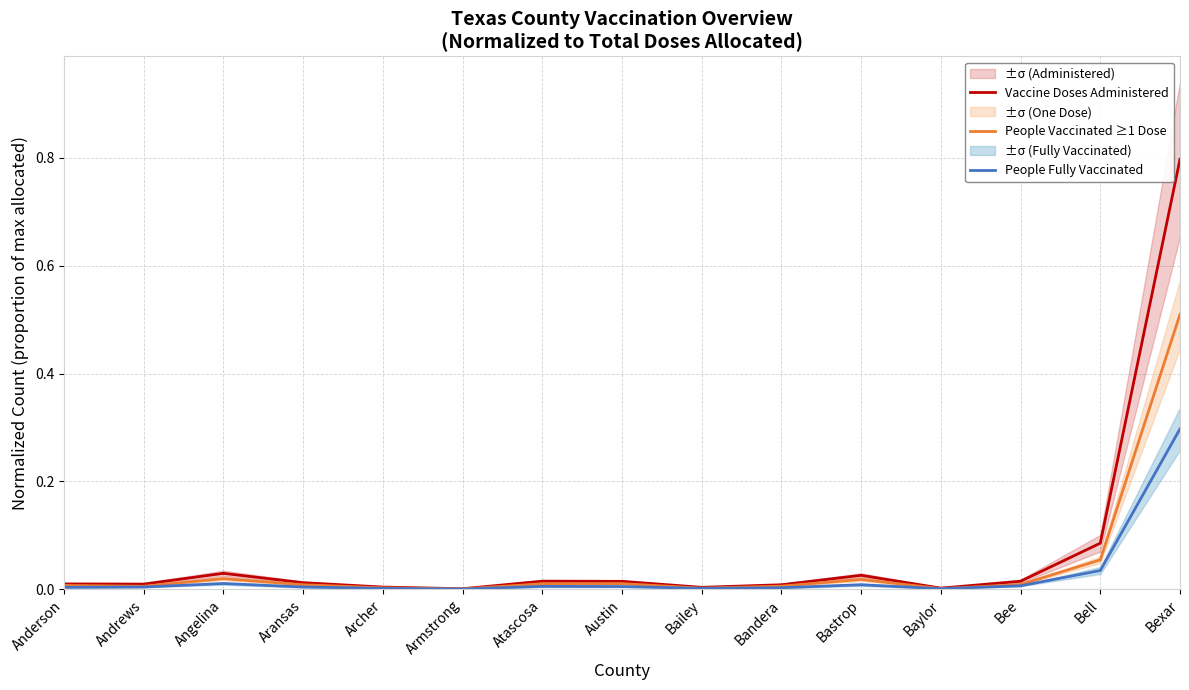

Does the chart have visible grid lines?

Yes